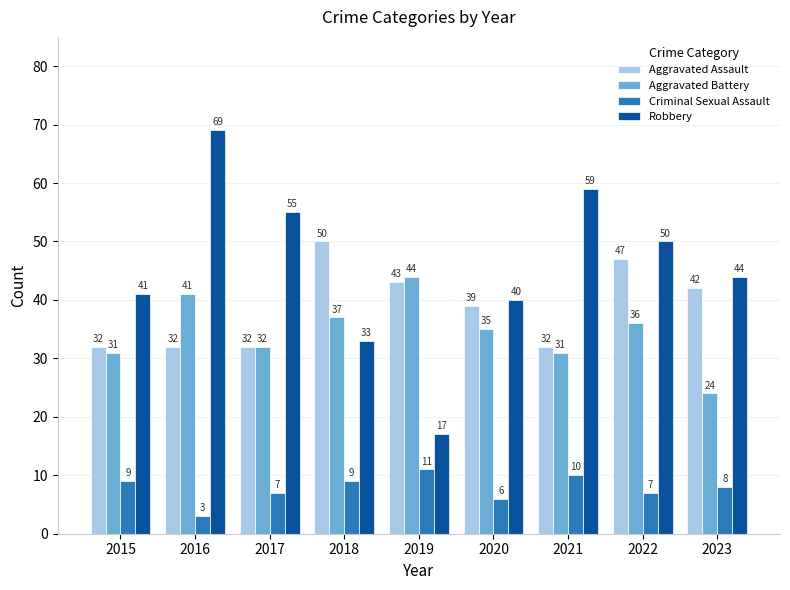

Reading left to right, transcribe all the data shown in this chart.

Aggravated Assault: 32	32	32	50	43	39	32	47	42
Aggravated Battery: 31	41	32	37	44	35	31	36	24
Criminal Sexual Assault: 9	3	7	9	11	6	10	7	8
Robbery: 41	69	55	33	17	40	59	50	44